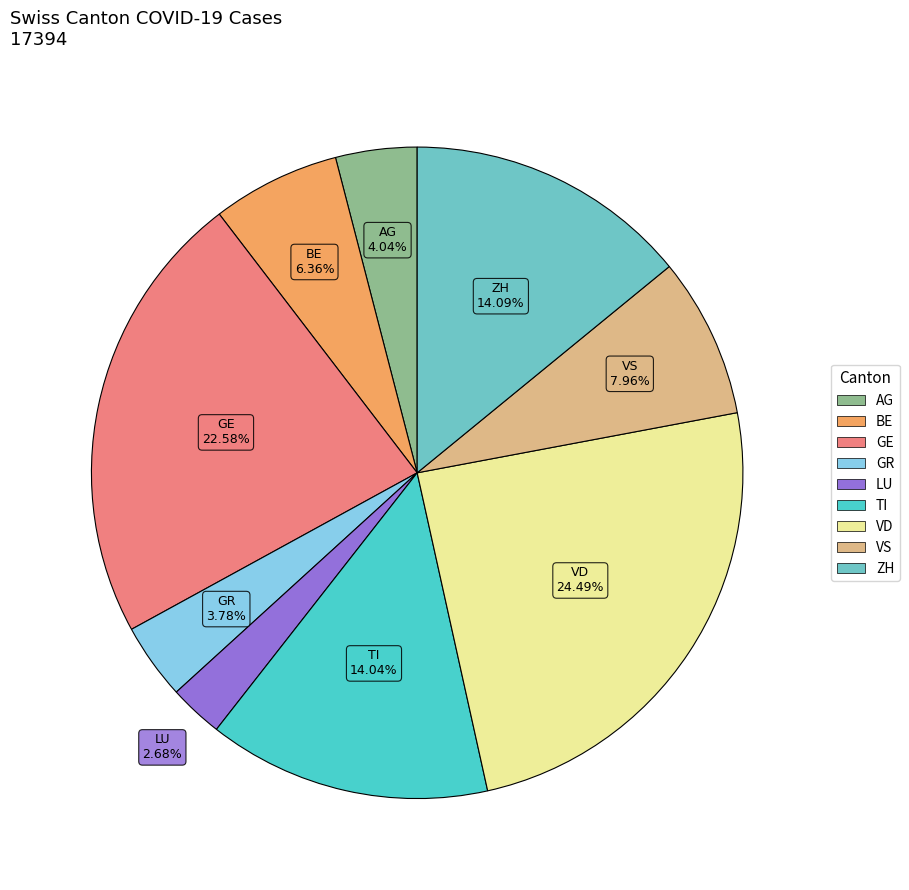

To the nearest percent, what is the average slice percentage?

11%